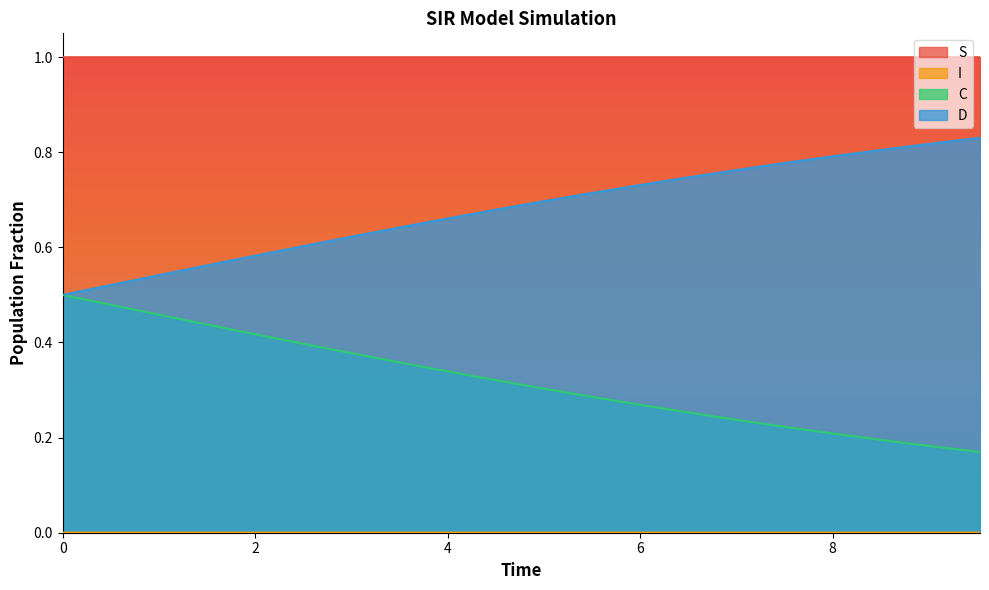

Which series has the largest total across all categories?

S